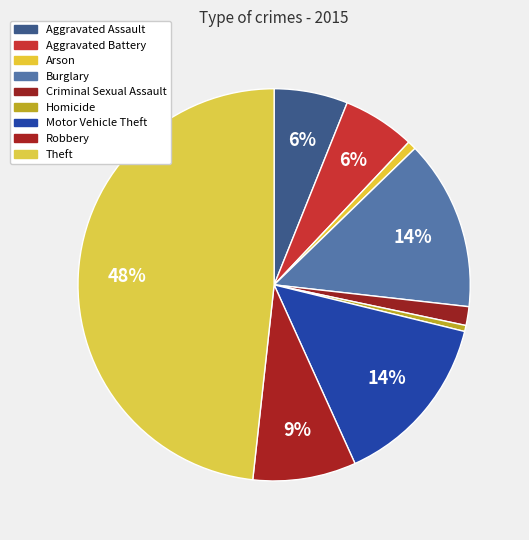

To the nearest percent, what percentage of the pie is Aggravated Battery?

6%